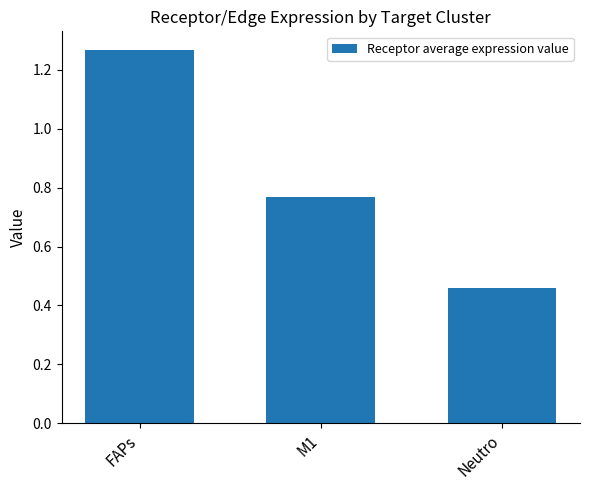

At which category does the chart reach its minimum across all series?

Neutro